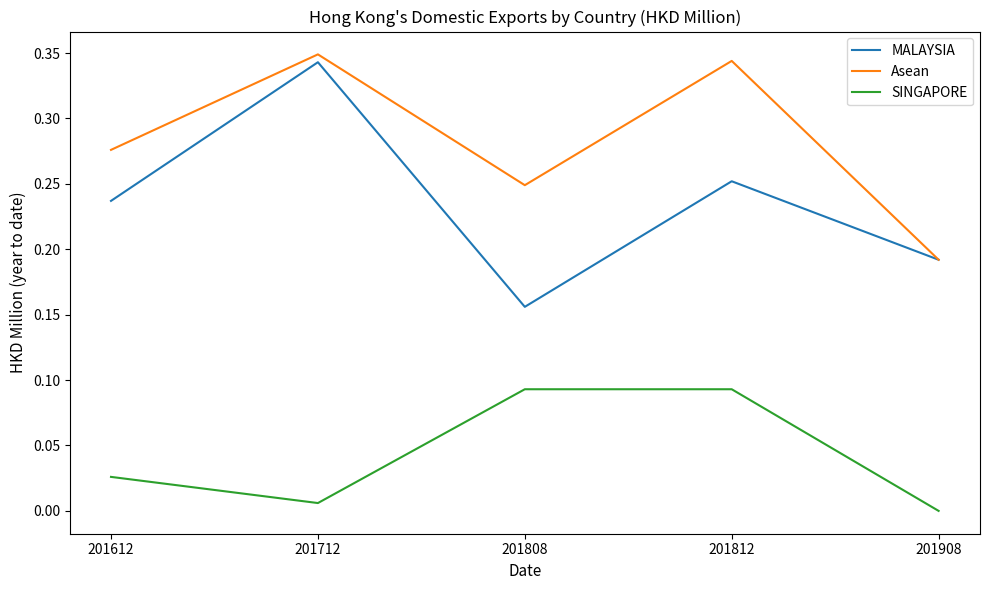

Which series has the largest range (max minus min)?

MALAYSIA